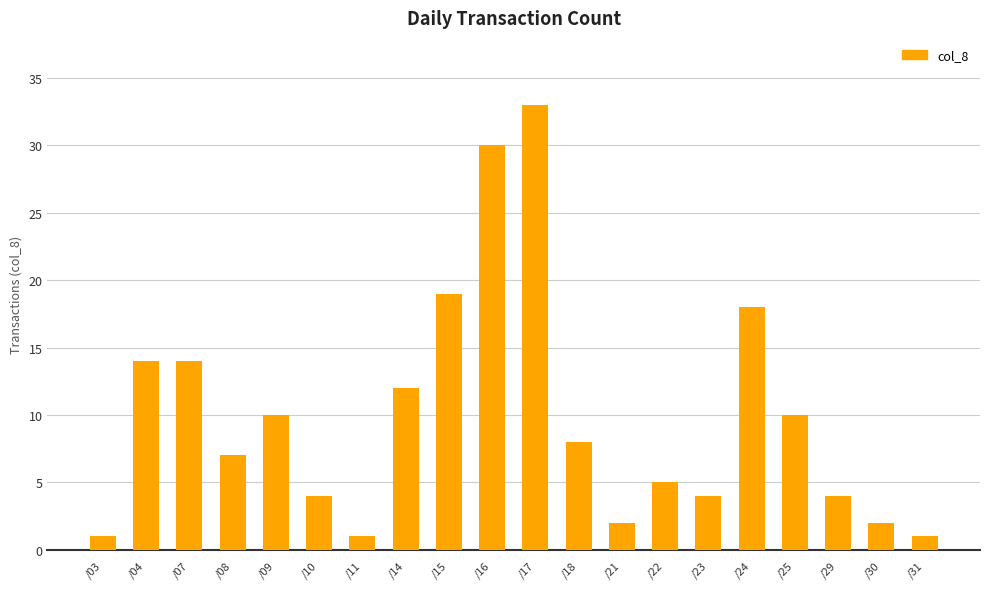

At which category does the chart reach its peak across all series?

/17